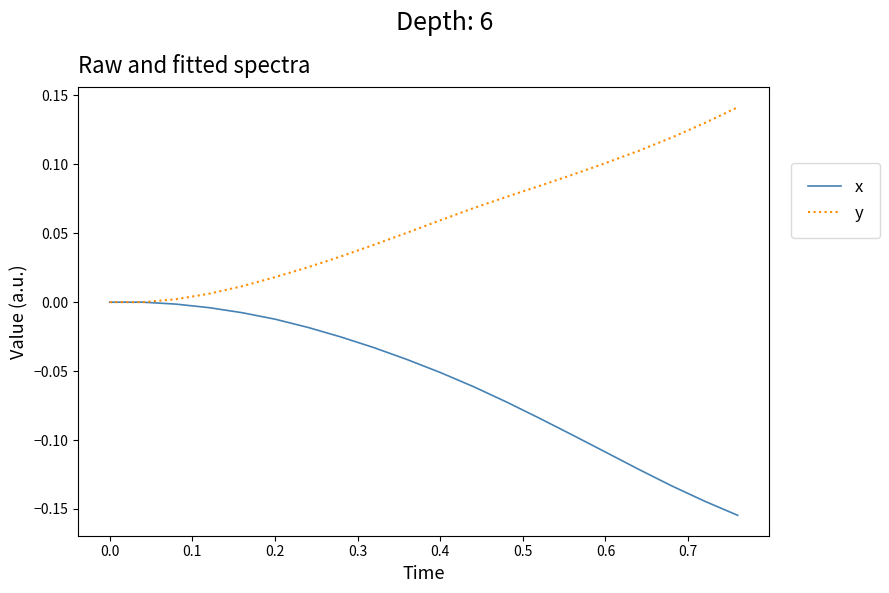

Rank the series by their average value, from lowest to highest.

x, y